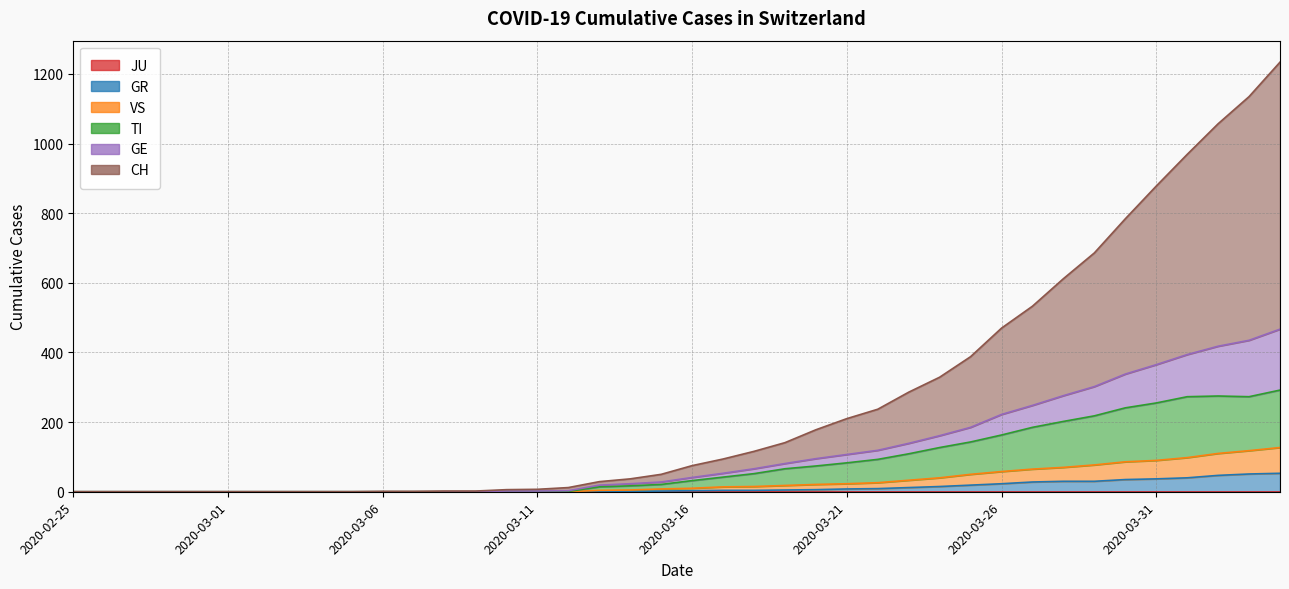

What is the difference between the TI values at 2020-03-01 and 2020-03-15?

21